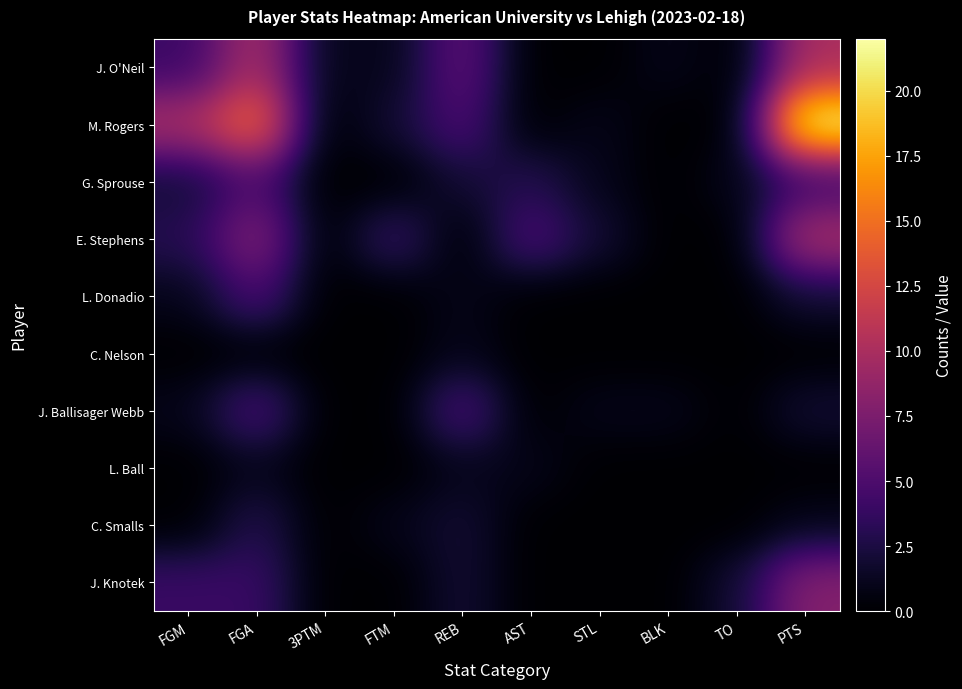

Which category has the highest value in the C. Smalls series?

FGA